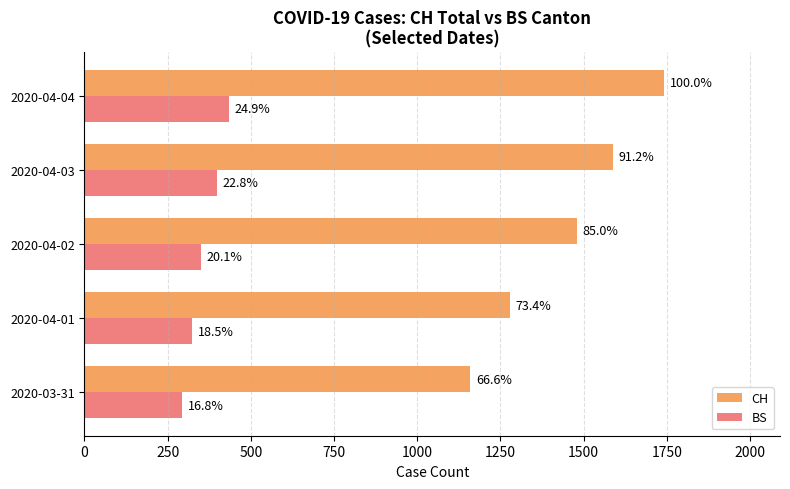

Which series has the largest range (max minus min)?

CH